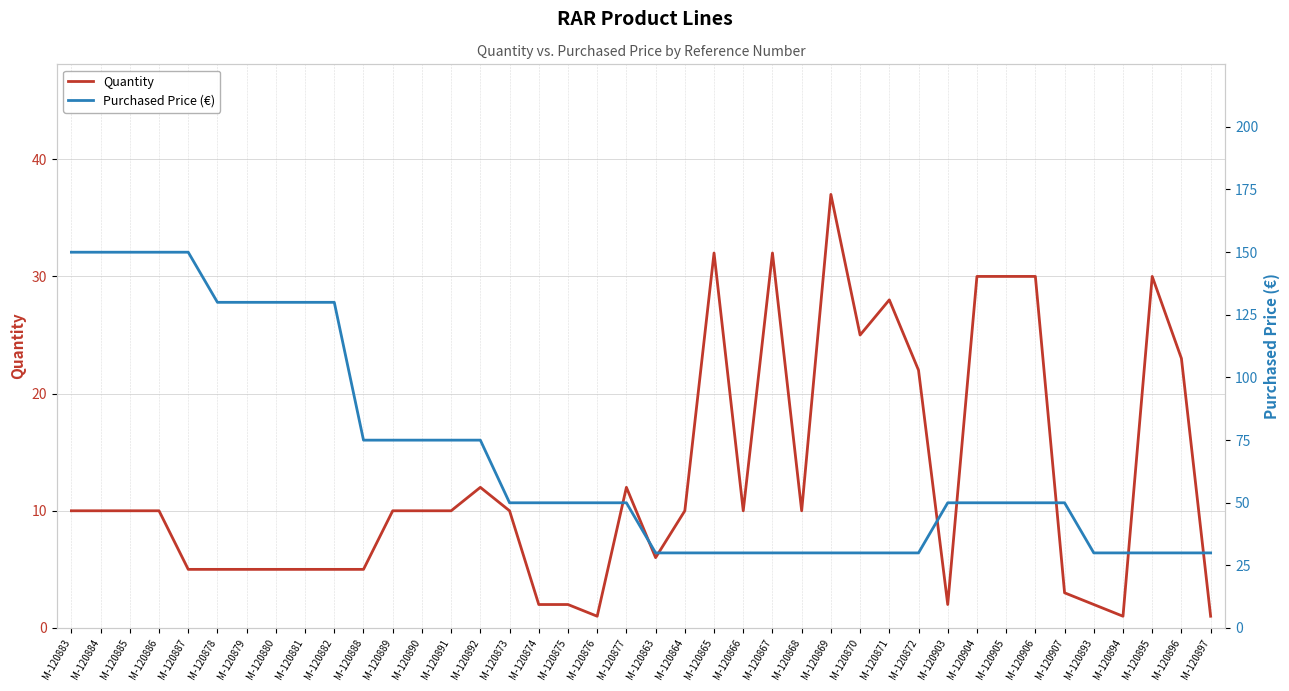

Which series has the largest range (max minus min)?

Purchased Price (€)